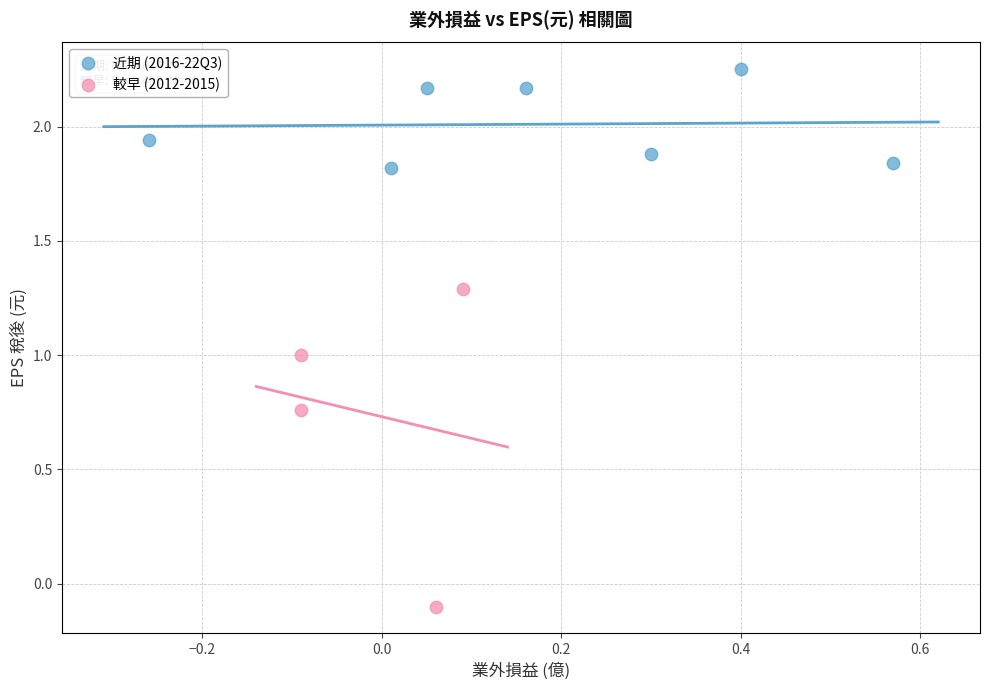

Which series contains the lowest Y value?

較早 (2012-2015)